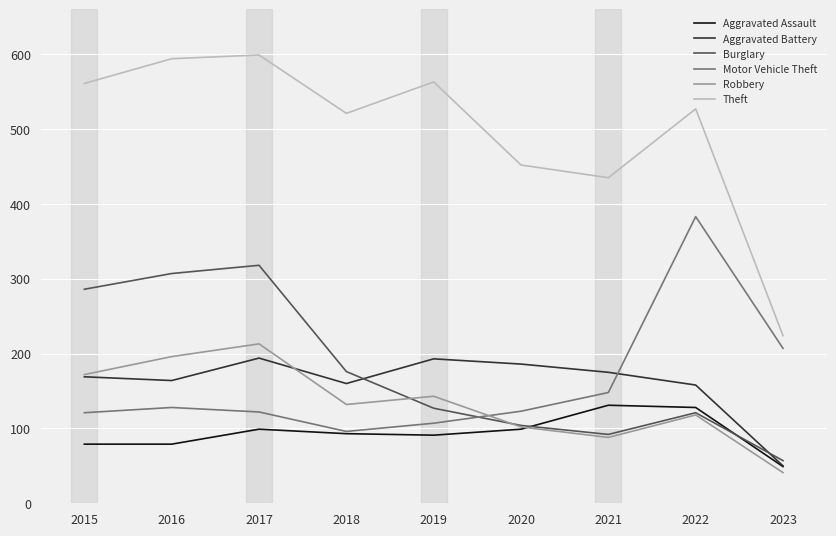

True or false: Aggravated Assault has a value of 105 at 2015.

False